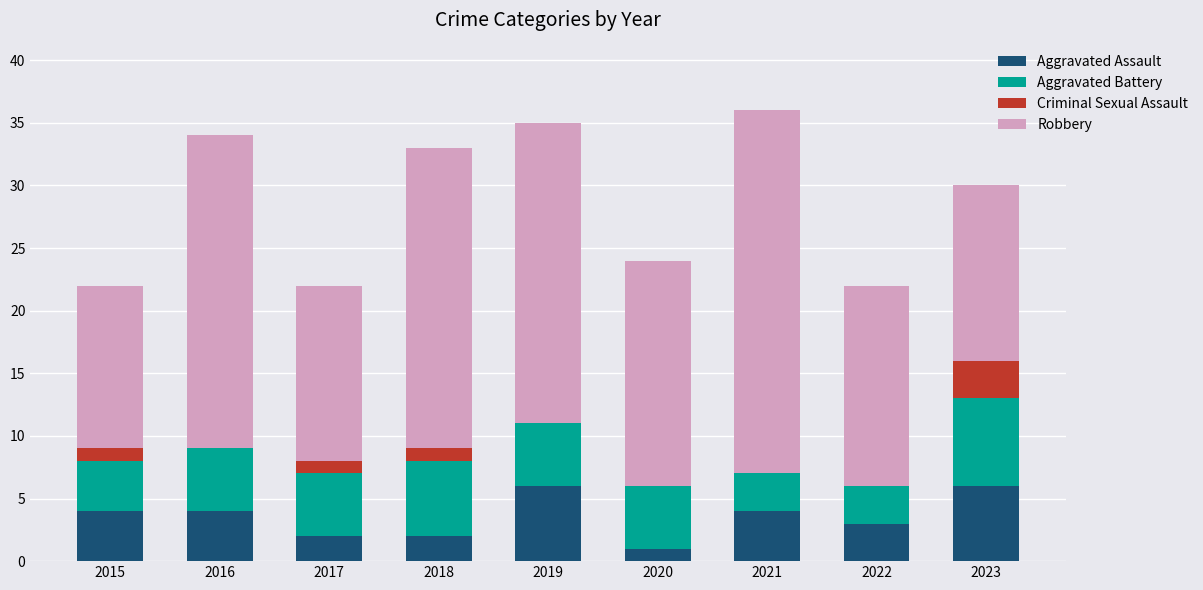

Is it true that Aggravated Assault equals 9 at 2023?

False